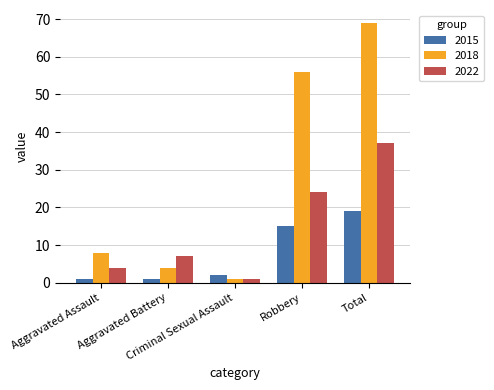

Rank the series at Aggravated Battery from lowest to highest value.

2015, 2018, 2022